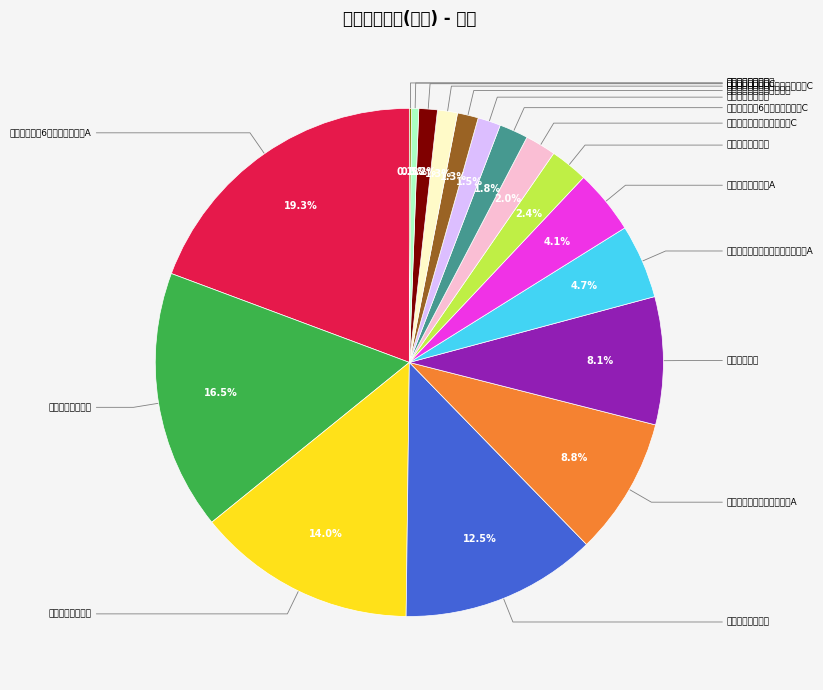

Is there a majority slice in this chart?

No